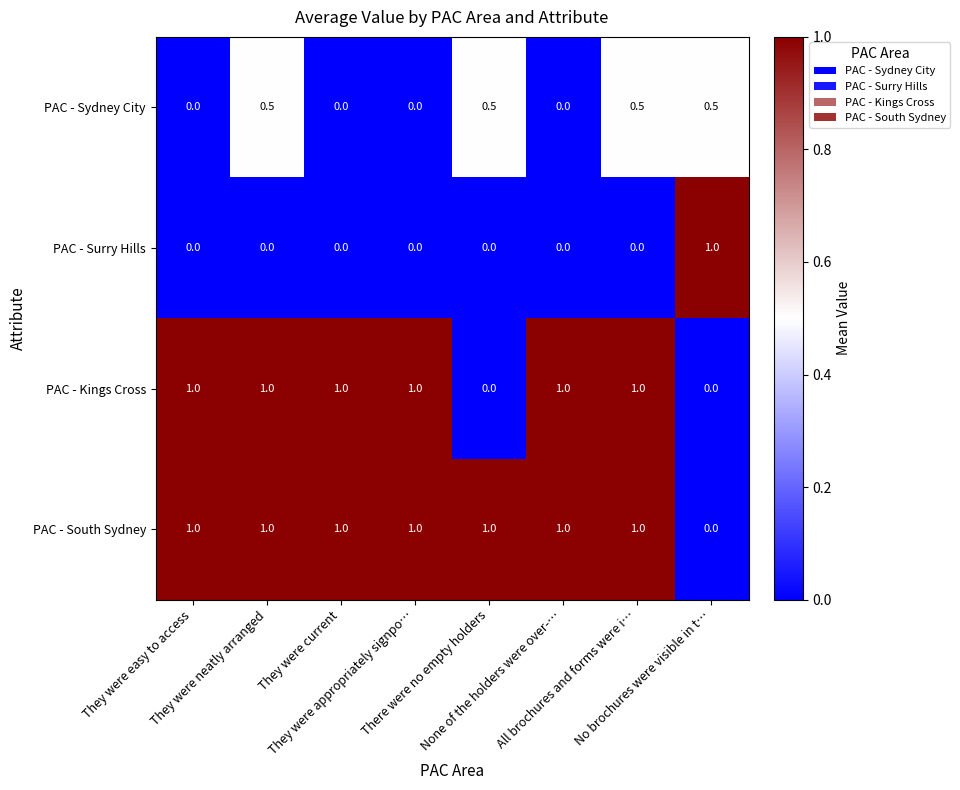

What is the sum of all PAC - Sydney City values?

2.0